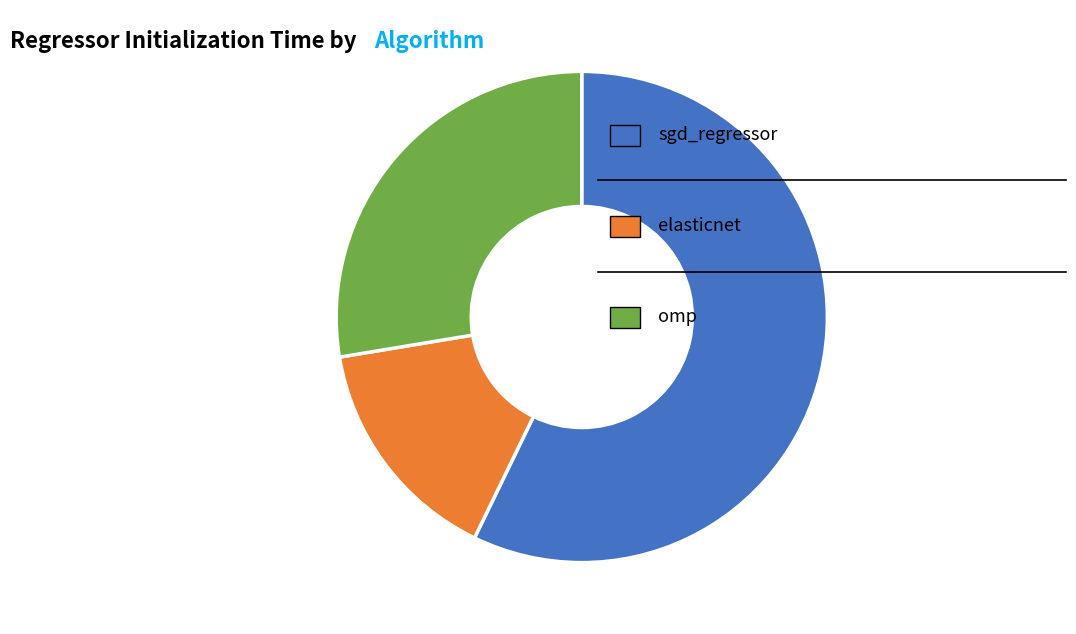

Does any single category account for the majority?

Yes